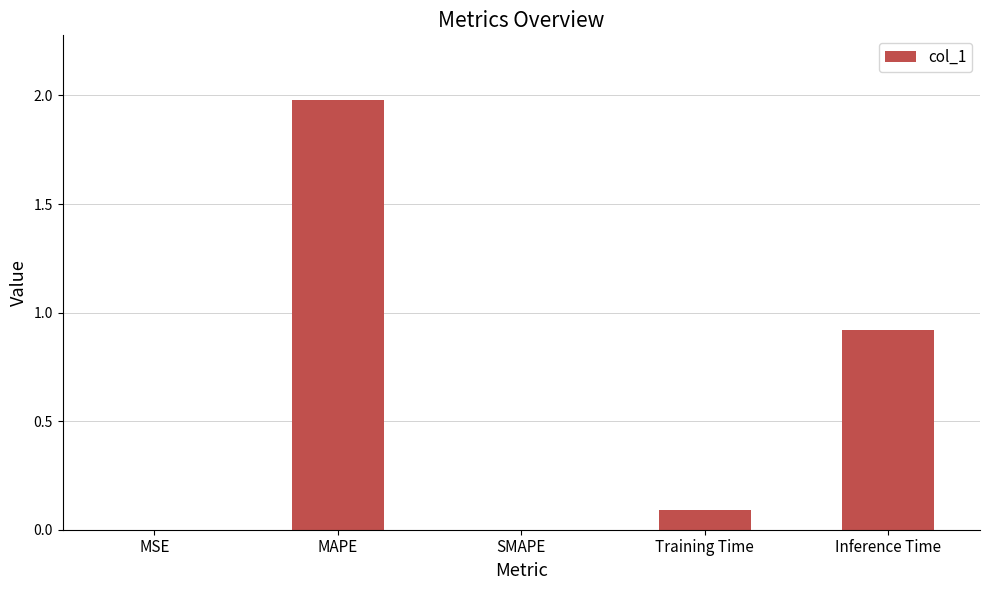

What is the greatest value displayed?

2.0